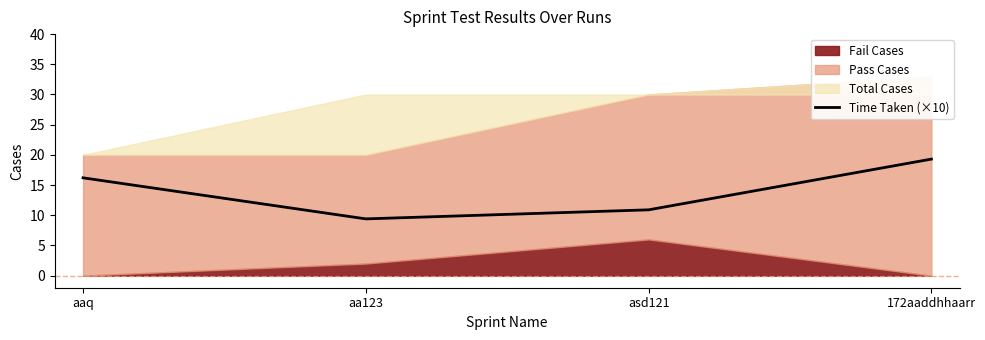

What is the label of the 3rd point from the right?

aa123